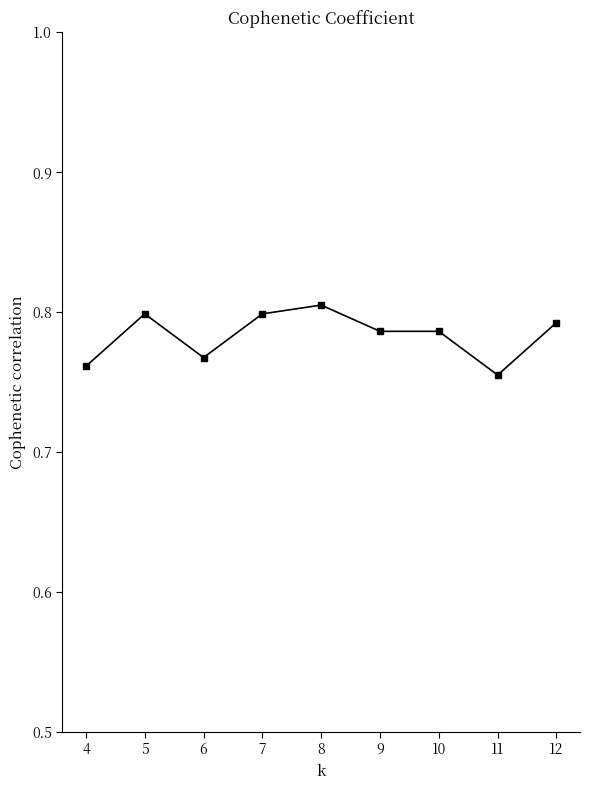

Count the values in the range 0 to 1.

9